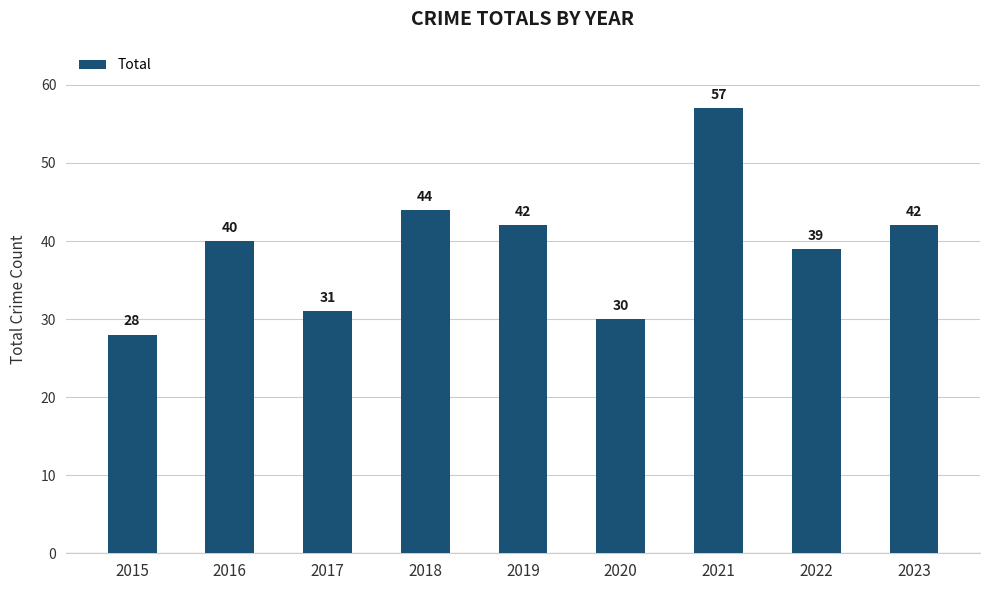

What is the smallest value displayed?

28